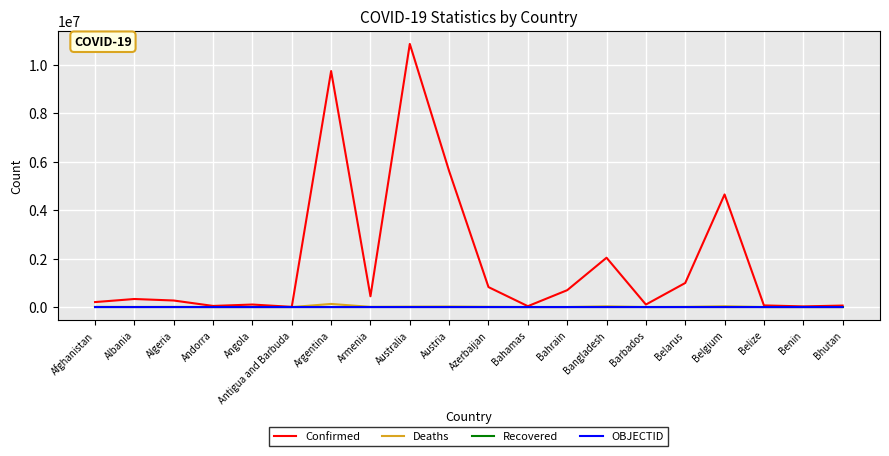

Which series changed the most between Bangladesh and Barbados?

Confirmed